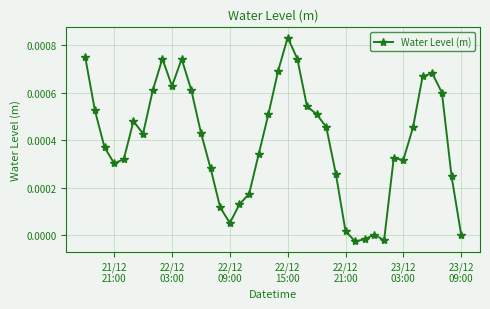

How many categories are shown in the chart?

40